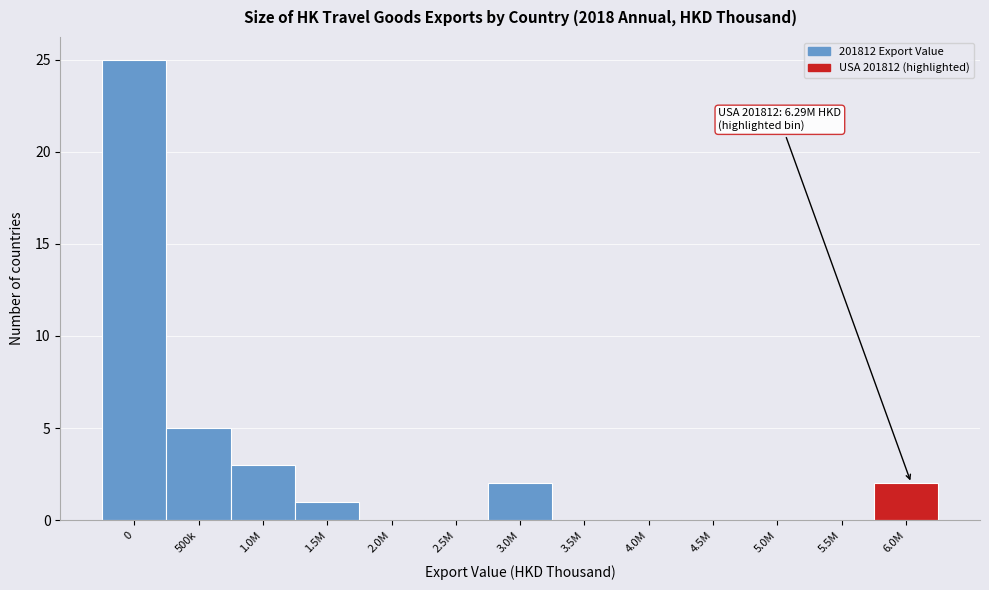

Reading left to right, transcribe all the data shown in this chart.

0=25	500k=5	1.0M=3	1.5M=1	2.0M=0	2.5M=0	3.0M=2	3.5M=0	4.0M=0	4.5M=0	5.0M=0	5.5M=0	6.0M=2